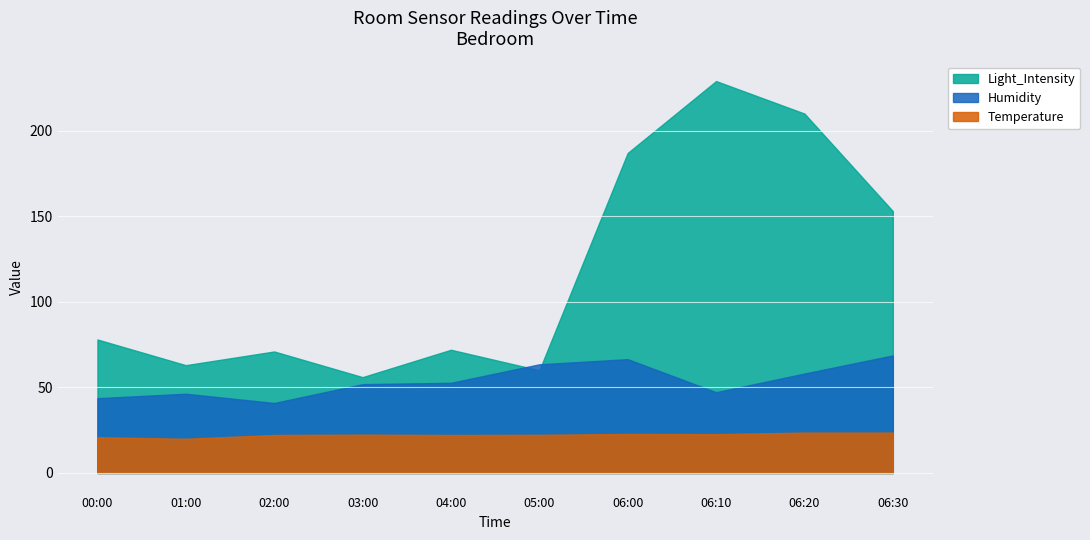

At which label is Temperature closest to 21?

00:00